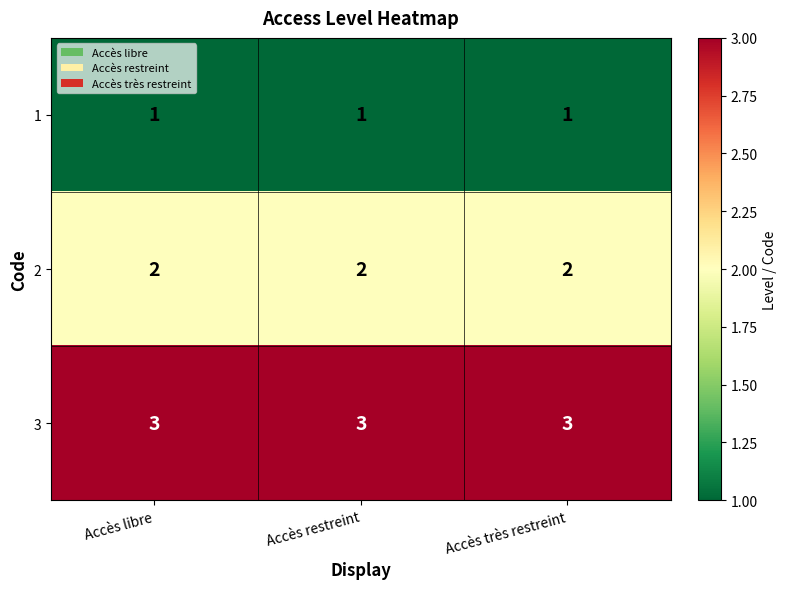

What is the maximum value shown in the chart?

3